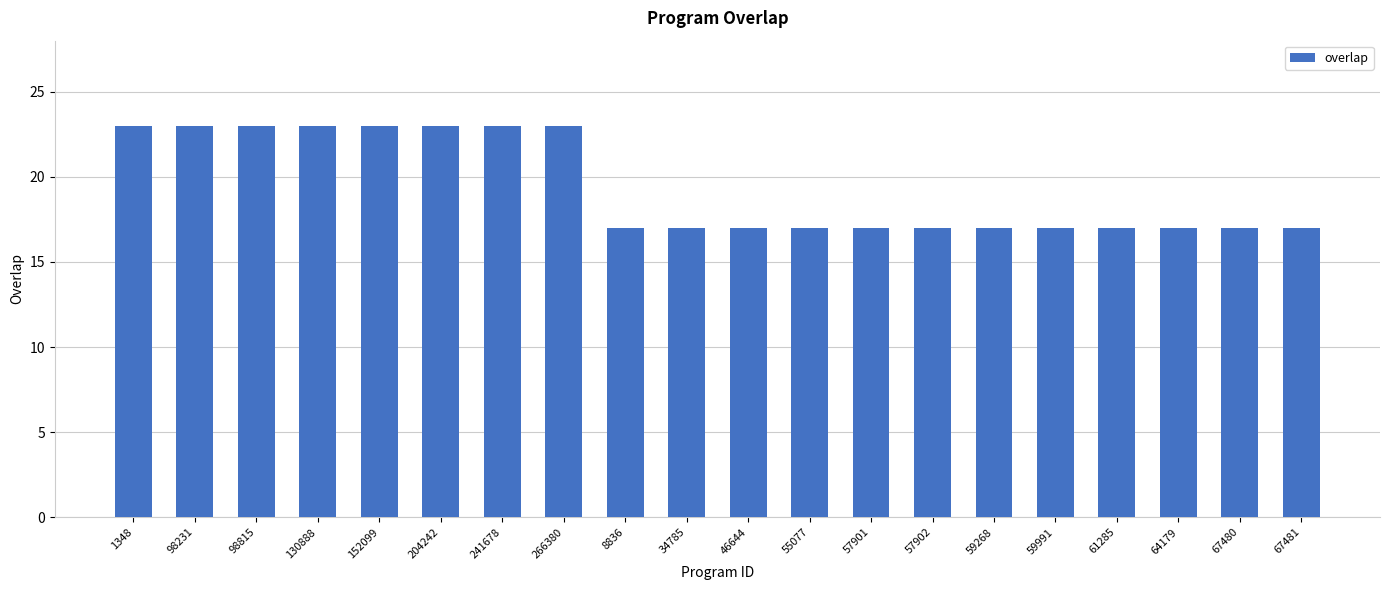

What is the ratio of the value at 266380 to the value at 67481?

1.4